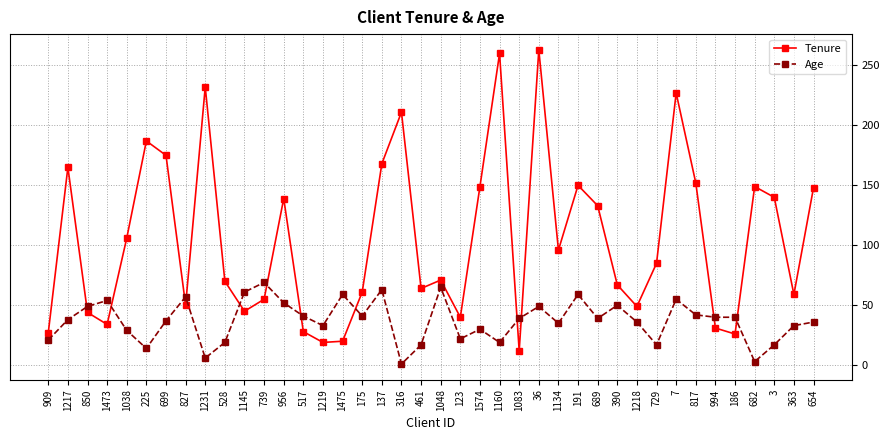

What is the difference between the maximum and minimum values in the Age series?

68